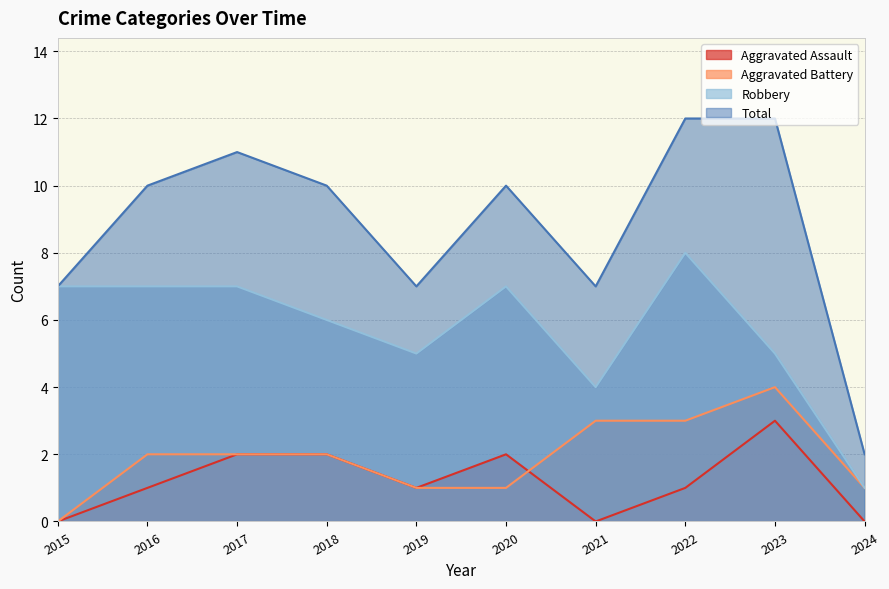

The Robbery series shows 3 at 2017. True or false?

False